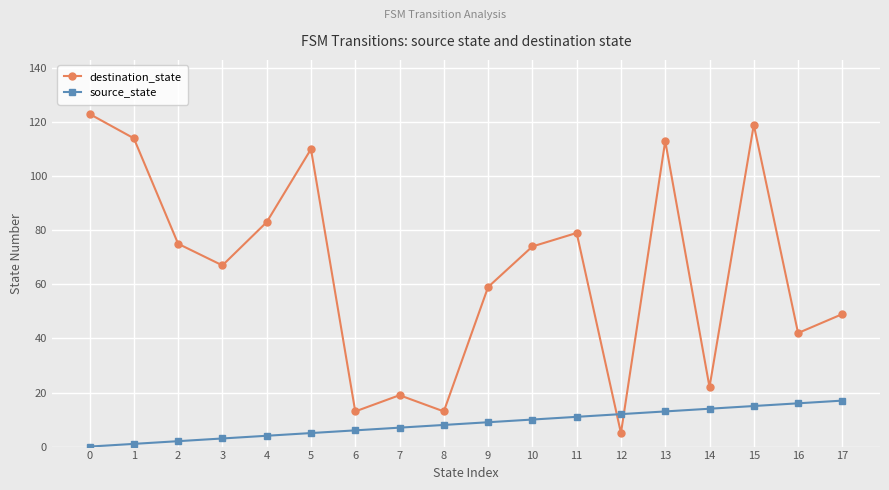

Reading left to right, transcribe all the data shown in this chart.

destination_state: 0=123	1=114	2=75	3=67	4=83	5=110	6=13	7=19	8=13	9=59	10=74	11=79	12=5	13=113	14=22	15=119	16=42	17=49
source_state: 0=0	1=1	2=2	3=3	4=4	5=5	6=6	7=7	8=8	9=9	10=10	11=11	12=12	13=13	14=14	15=15	16=16	17=17